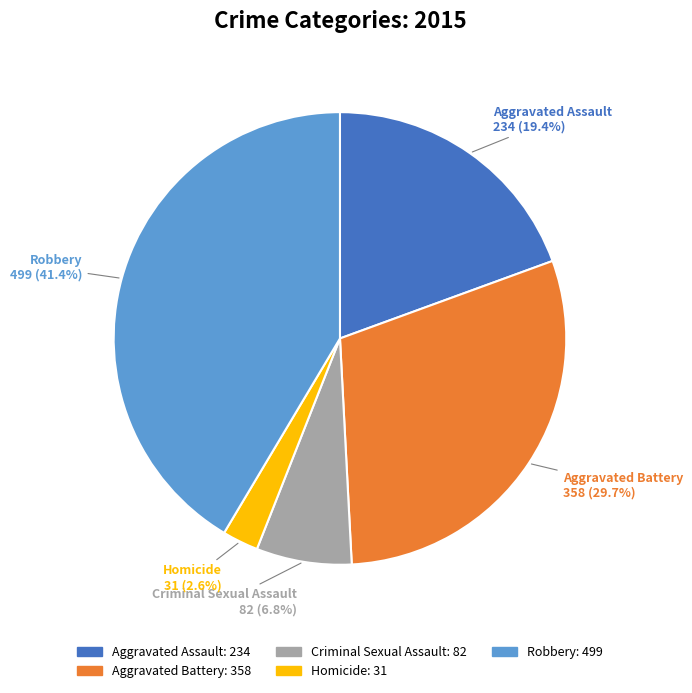

Rank the categories by value from lowest to highest.

Homicide, Criminal Sexual Assault, Aggravated Assault, Aggravated Battery, Robbery